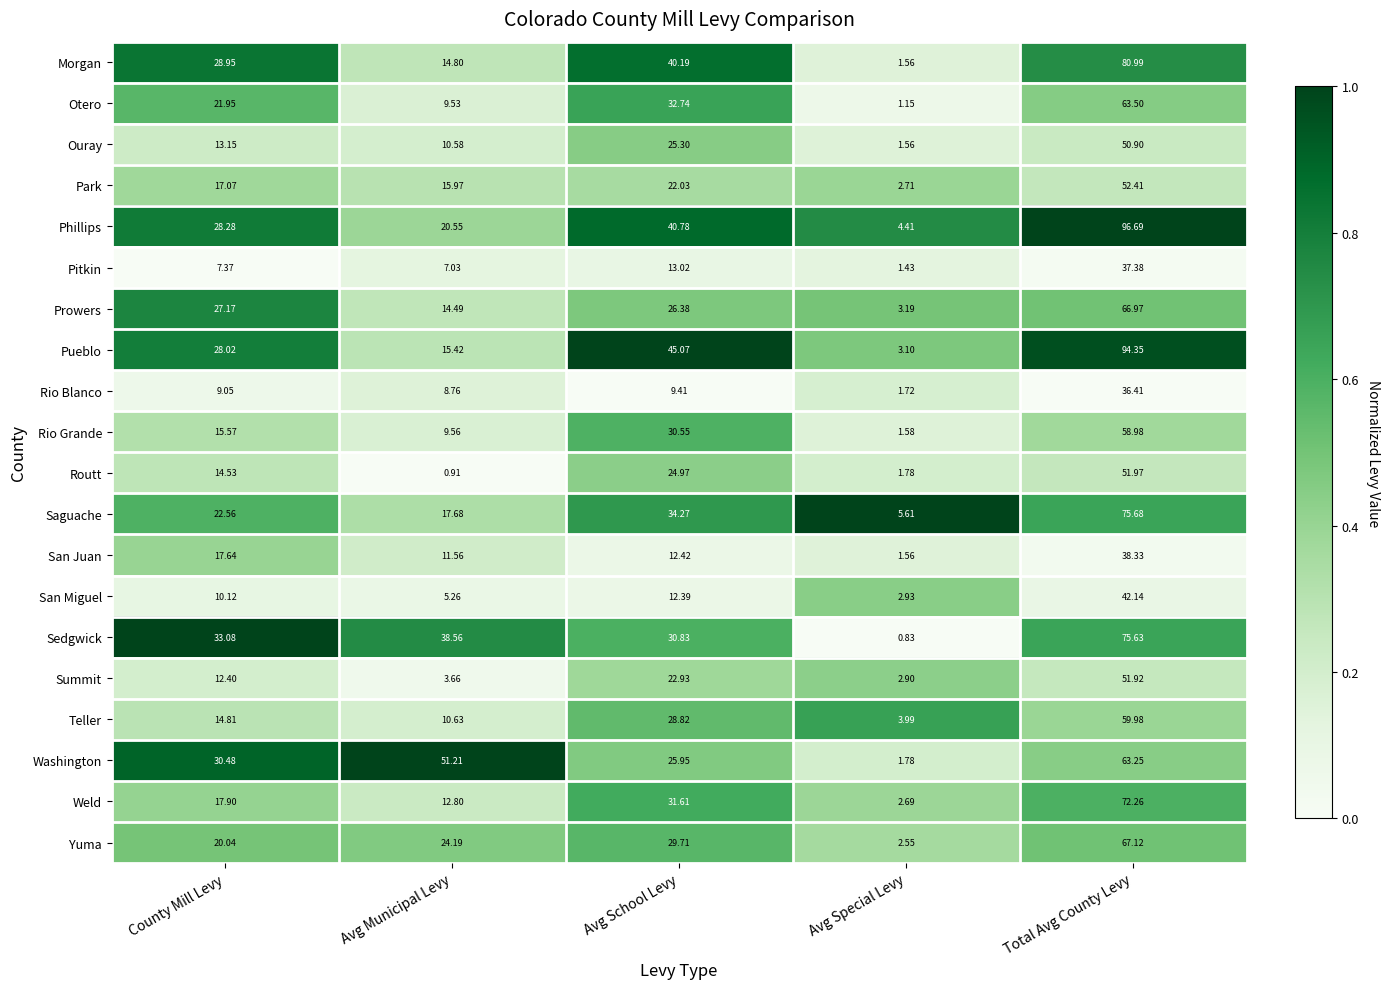

At Avg School Levy, list the series in order from largest to smallest.

Pueblo, Phillips, Morgan, Saguache, Otero, Weld, Sedgwick, Rio Grande, Yuma, Teller, Prowers, Washington, Ouray, Routt, Summit, Park, Pitkin, San Juan, San Miguel, Rio Blanco